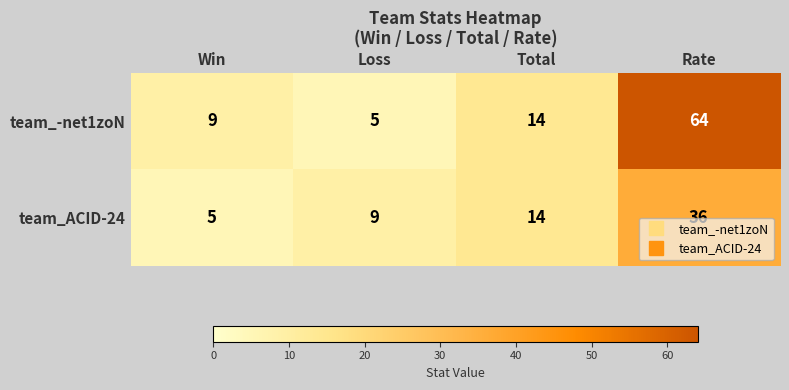

What is the maximum value shown in the chart?

64